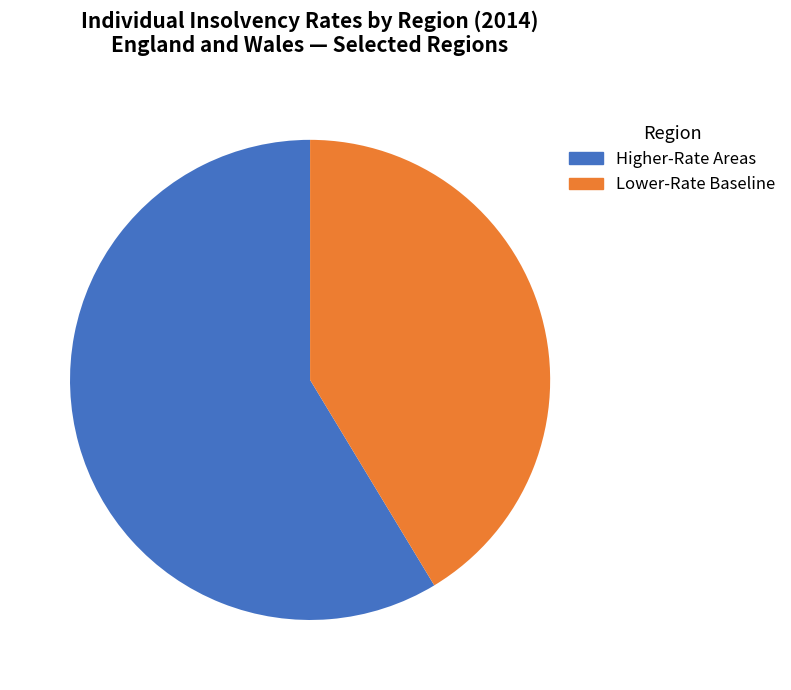

Is there a majority slice in this chart?

Yes